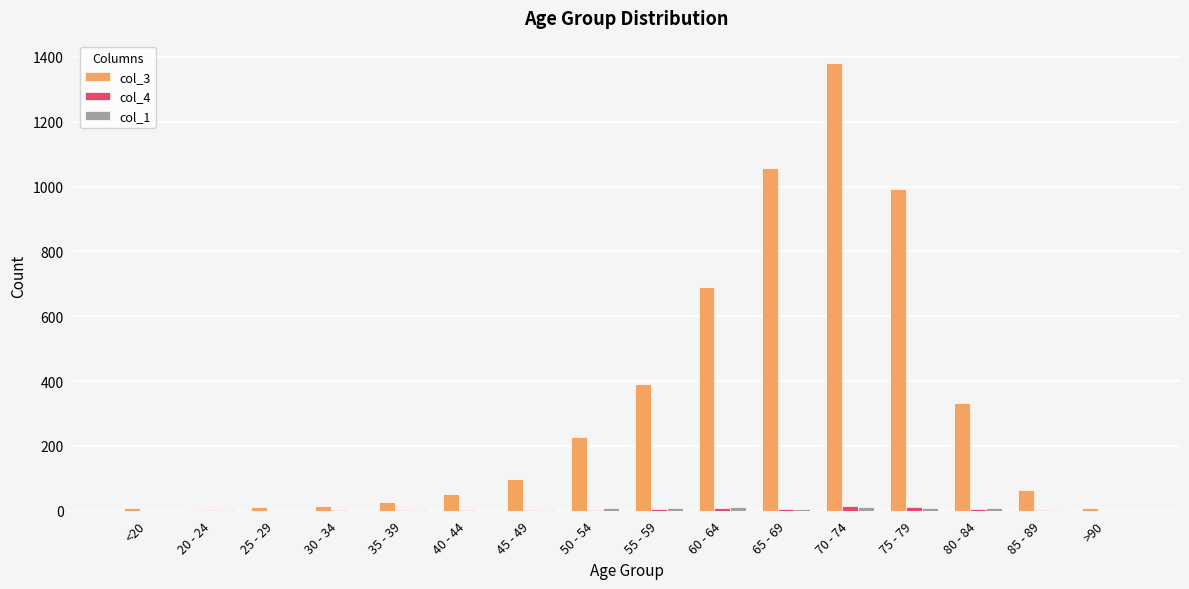

At which label does col_3 reach its peak?

70 - 74